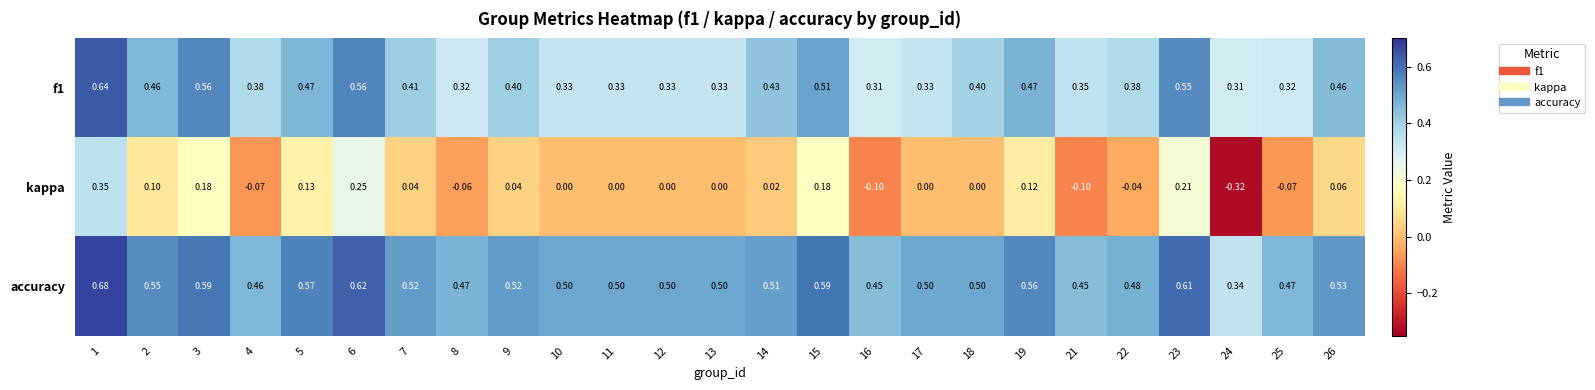

Between 13 and 25, which series saw the biggest shift?

kappa